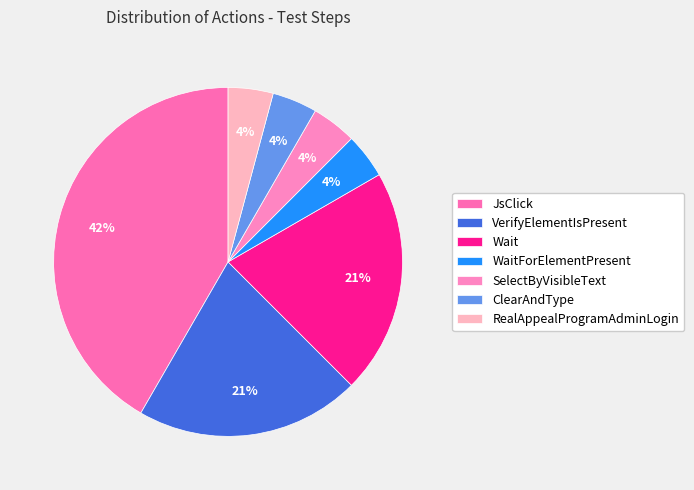

How many segments does this pie chart have?

7